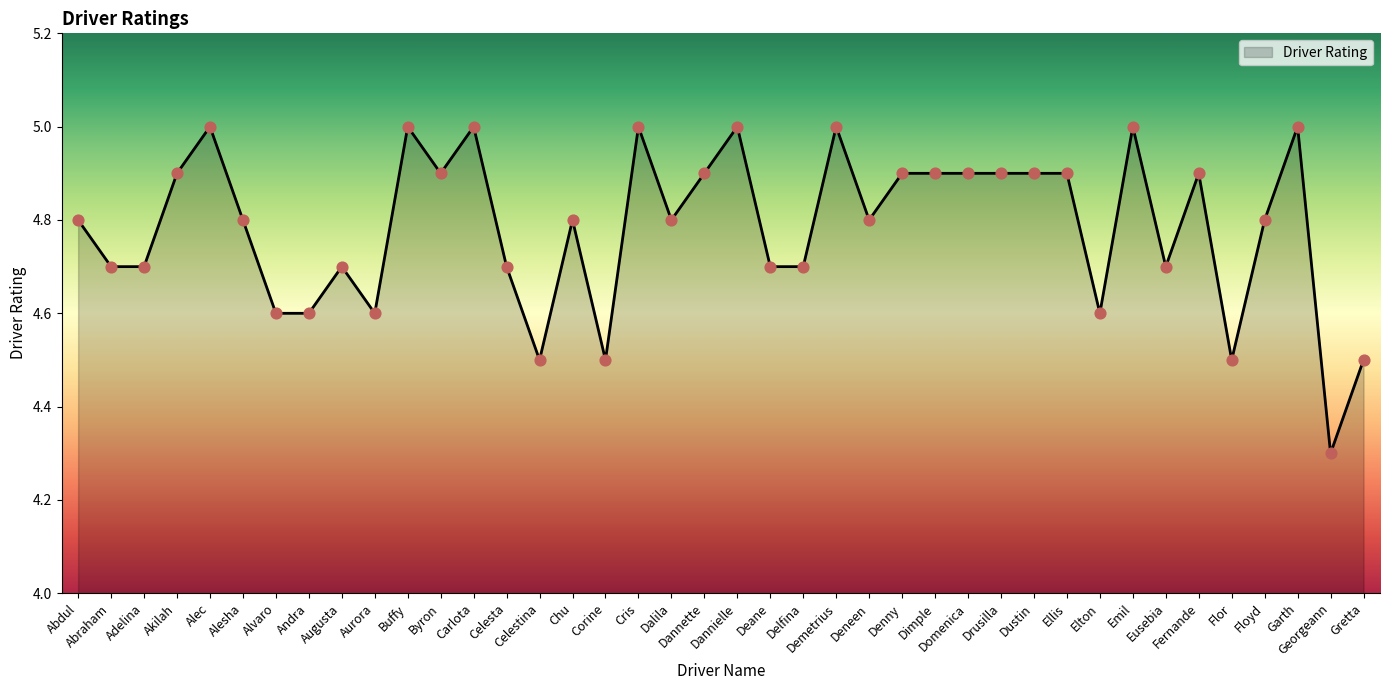

What is the ratio of the value at Alvaro to the value at Demetrius?

0.9